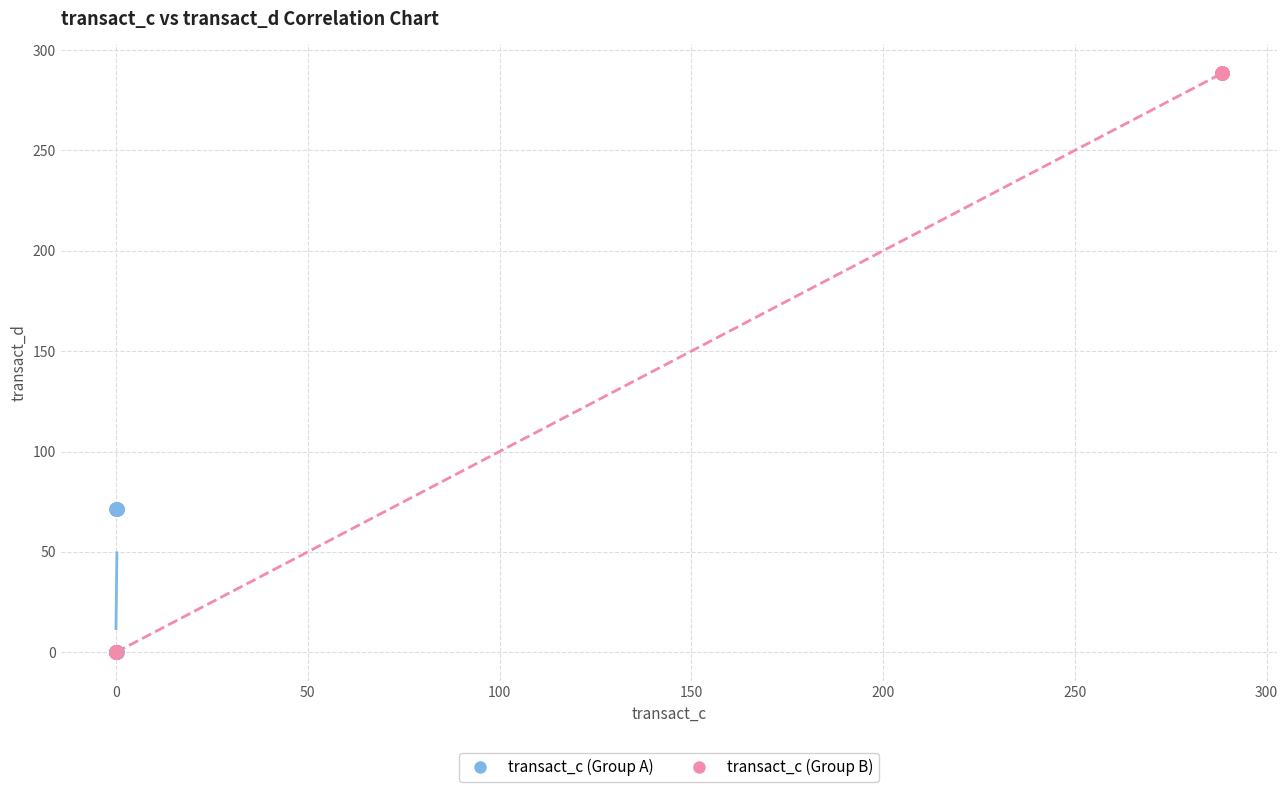

Which series contains the highest Y value?

transact_c (Group B)